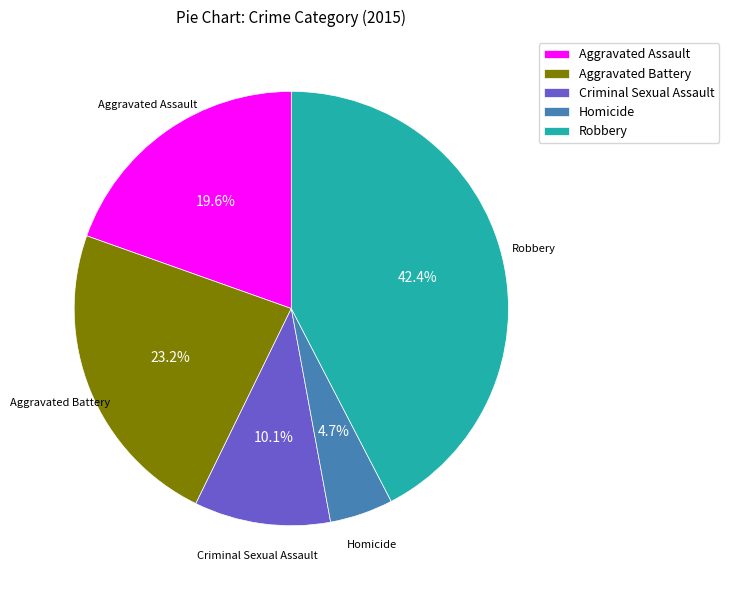

Is the sum of Robbery and Homicide greater than half?

No